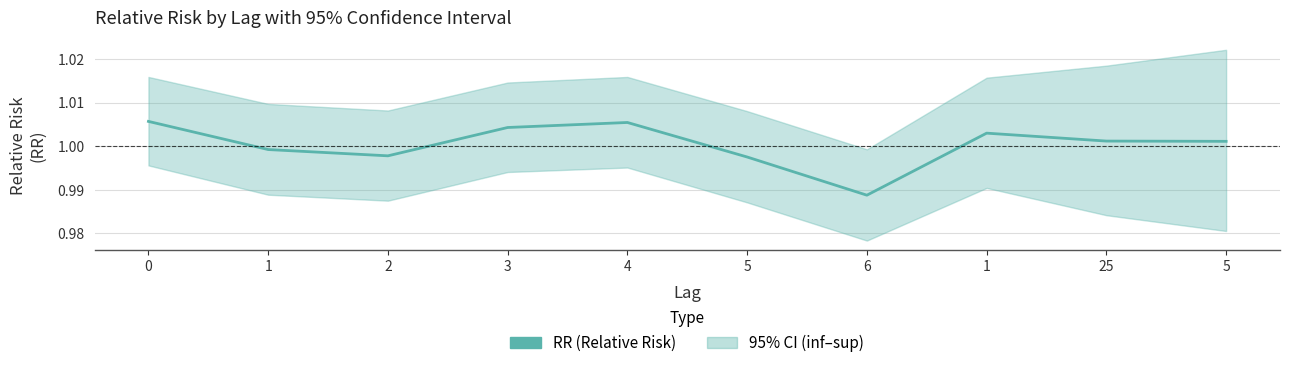

Count the number of categories in the chart.

10